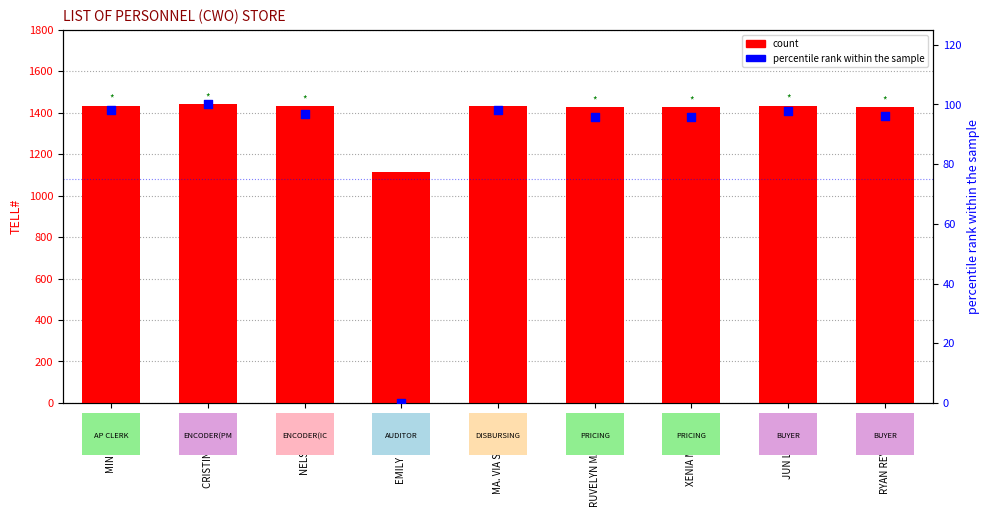

Which series contains the highest Y value?

count